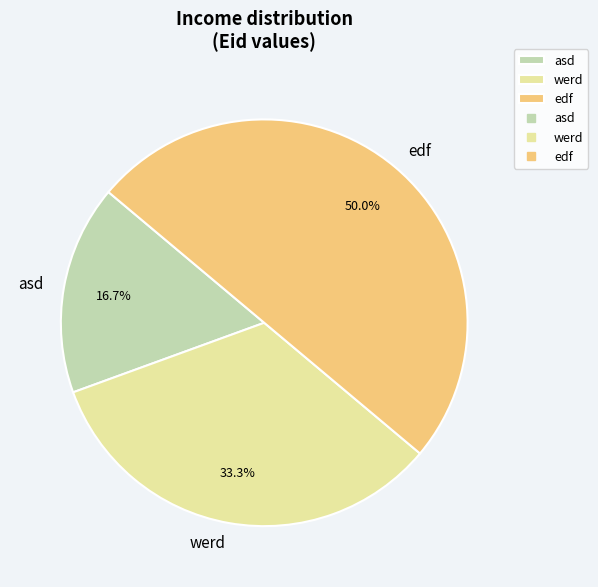

Is werd the majority of the pie?

No